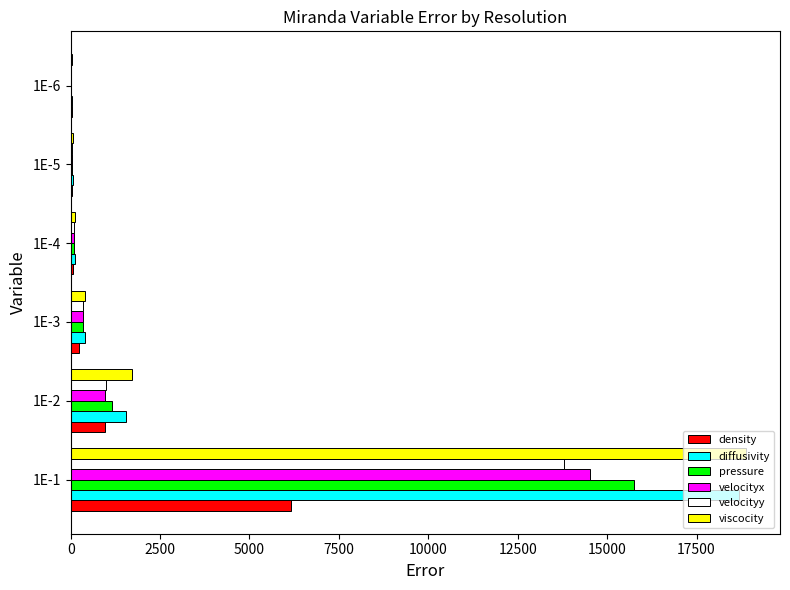

What is the greatest value displayed?

18889.7